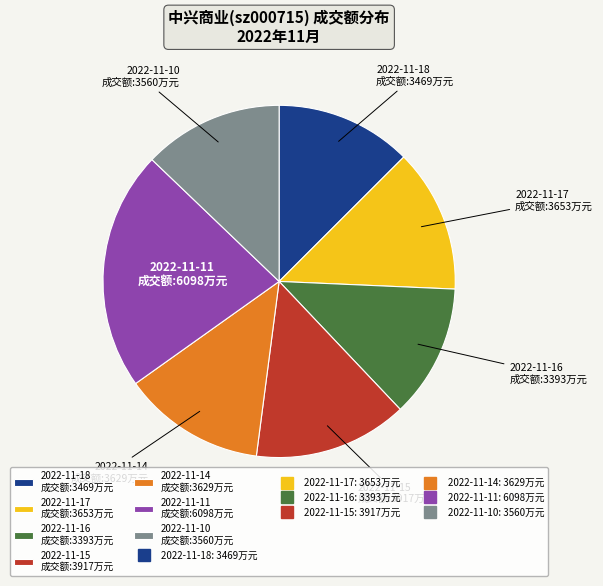

Does 2022-11-18 成交额:3469万元 represent more than half of the total?

No